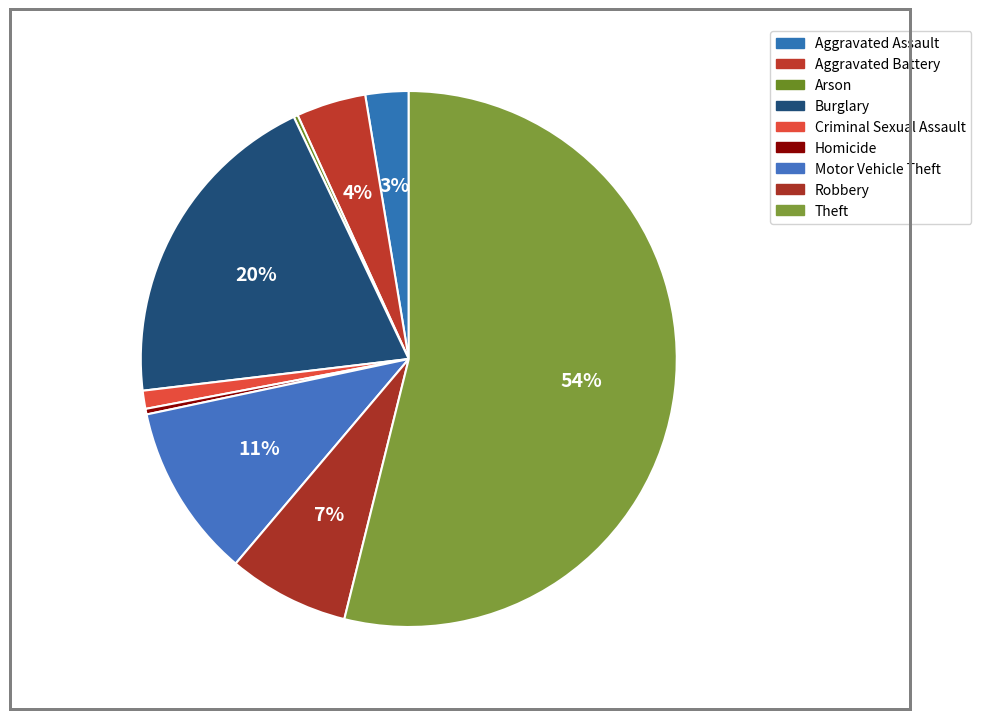

How many segments does this pie chart have?

9